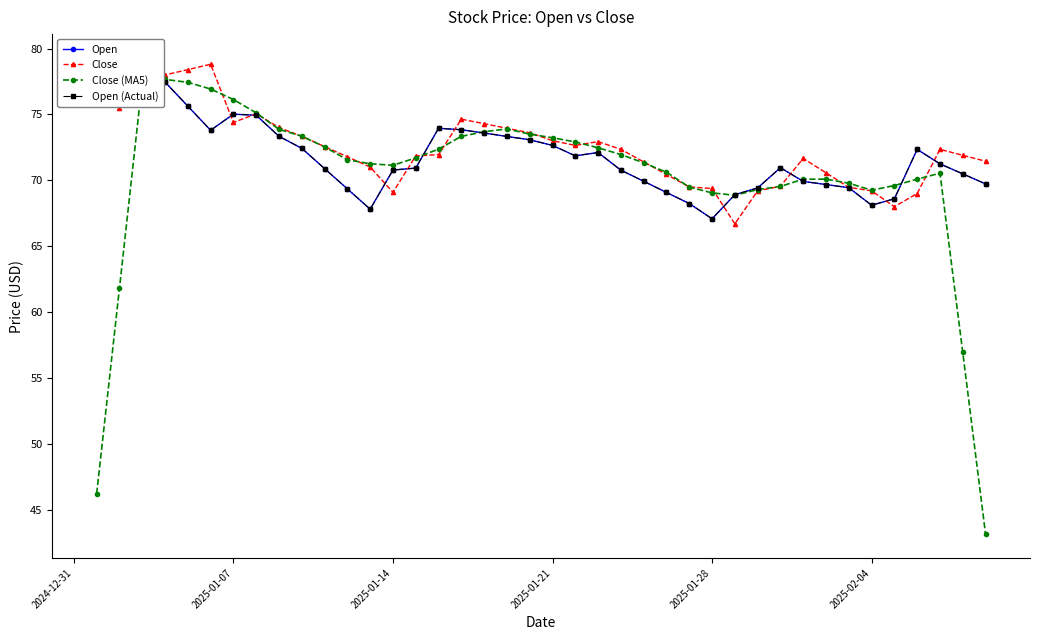

What is the minimum value for Close (MA5)?

43.1